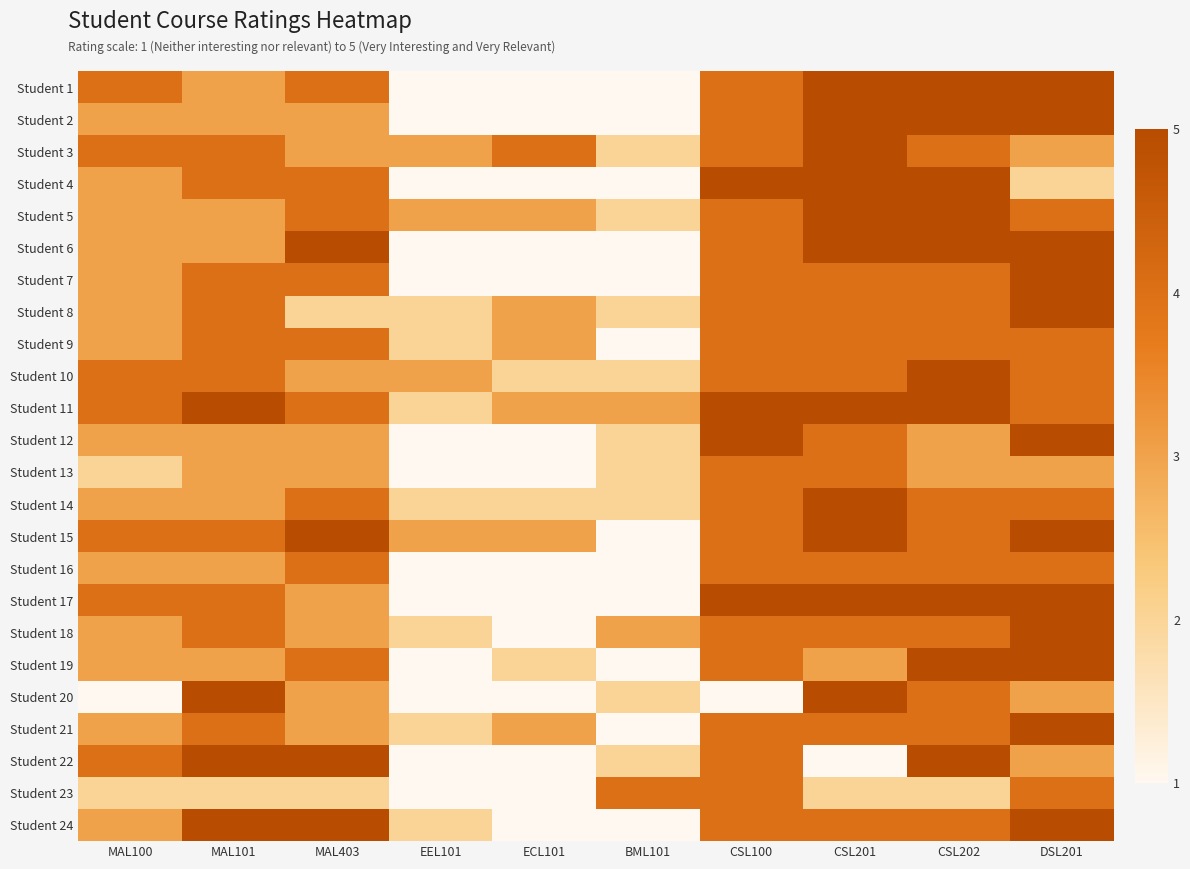

At BML101, list the series in order from largest to smallest.

Student 23, Student 11, Student 18, Student 3, Student 5, Student 8, Student 10, Student 12, Student 13, Student 14, Student 20, Student 22, Student 1, Student 2, Student 4, Student 6, Student 7, Student 9, Student 15, Student 16, Student 17, Student 19, Student 21, Student 24